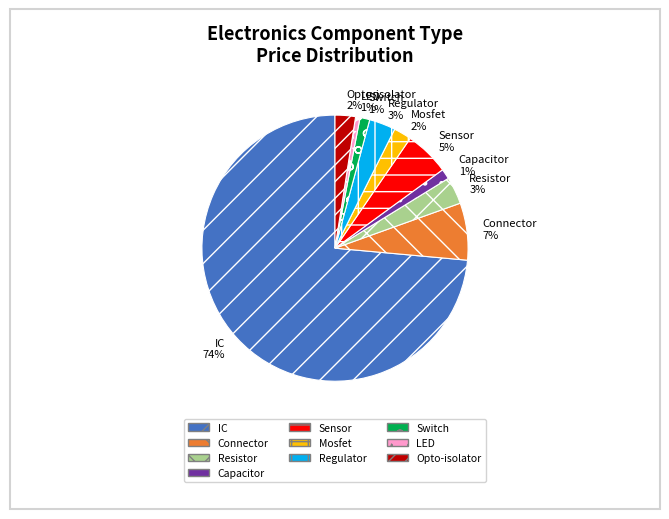

To the nearest percent, what is the average slice percentage?

10%